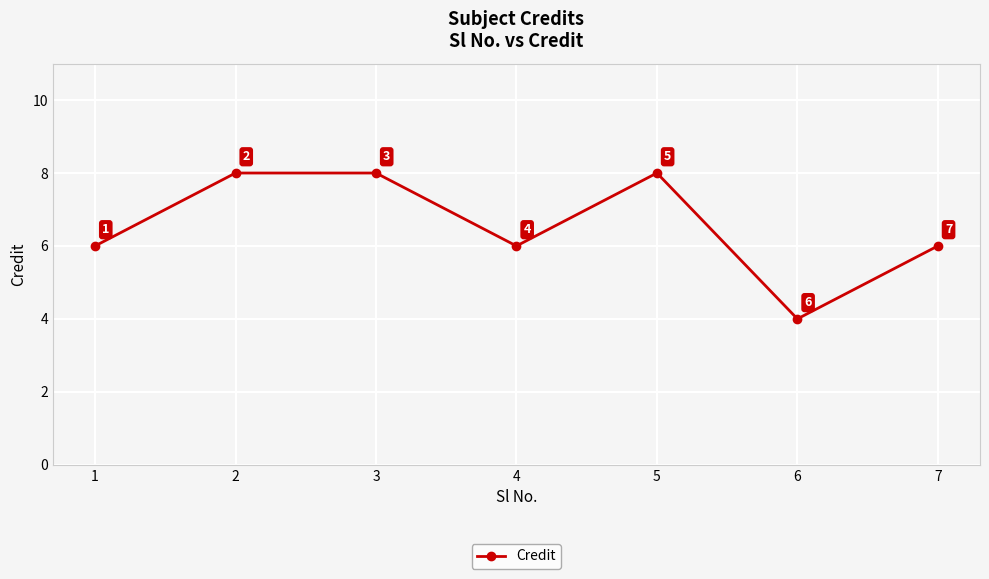

What is the difference between the second highest and minimum values?

4